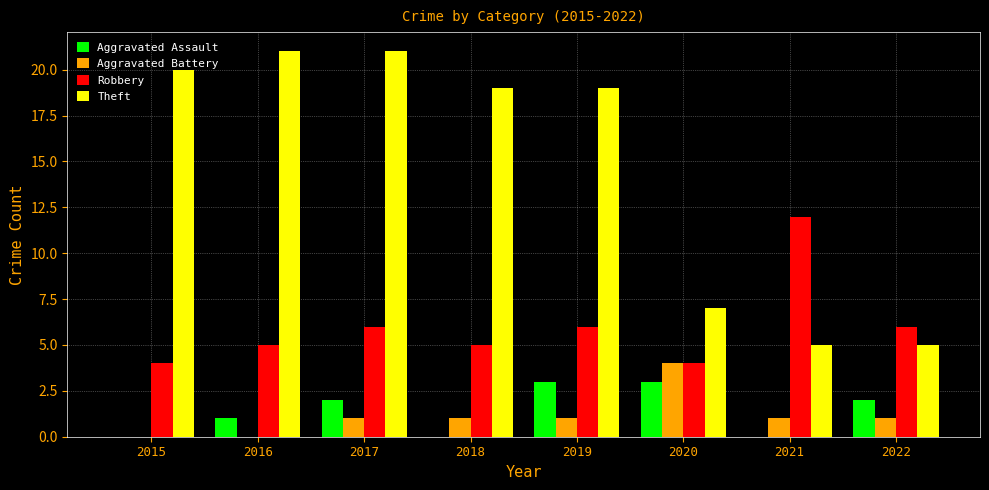

Reading right to left, transcribe all the data shown in this chart.

Aggravated Assault: 2022=2	2021=0	2020=3	2019=3	2018=0	2017=2	2016=1	2015=0
Aggravated Battery: 2022=1	2021=1	2020=4	2019=1	2018=1	2017=1	2016=0	2015=0
Robbery: 2022=6	2021=12	2020=4	2019=6	2018=5	2017=6	2016=5	2015=4
Theft: 2022=5	2021=5	2020=7	2019=19	2018=19	2017=21	2016=21	2015=20